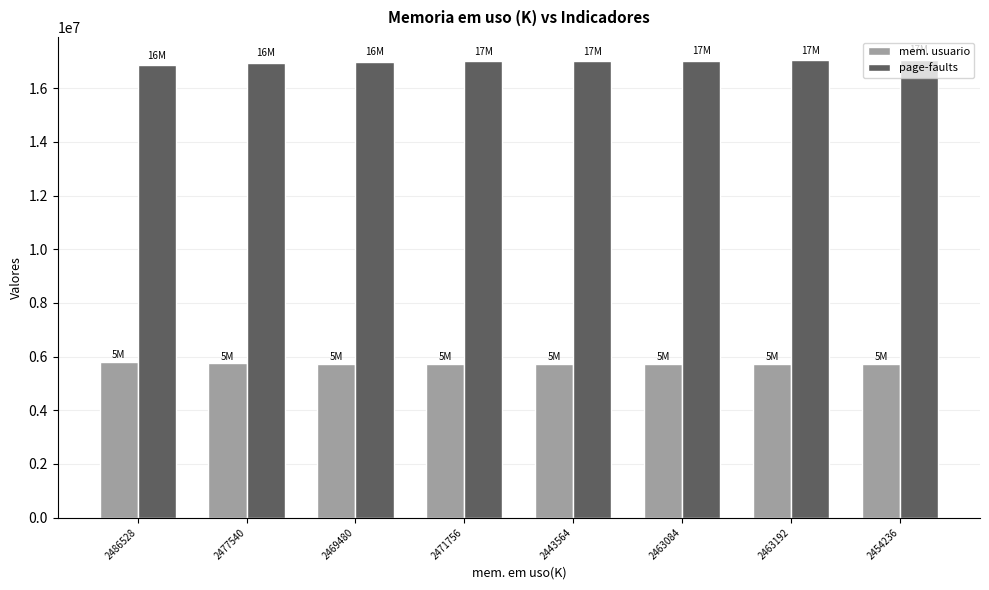

How many bars are there in total?

16